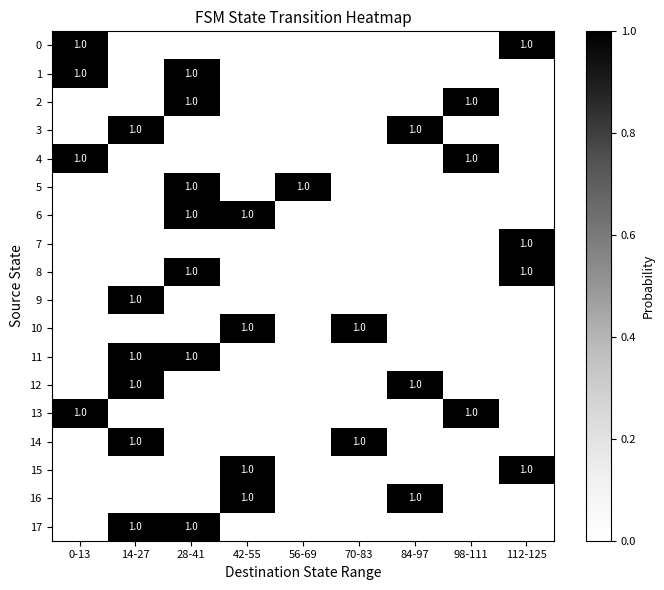

At which label does 6 reach its minimum?

0-13